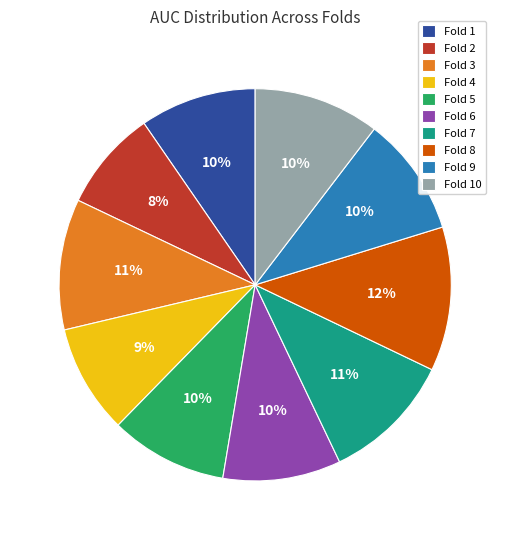

To the nearest percent, what is the combined percentage of Fold 4 and Fold 10?

19%